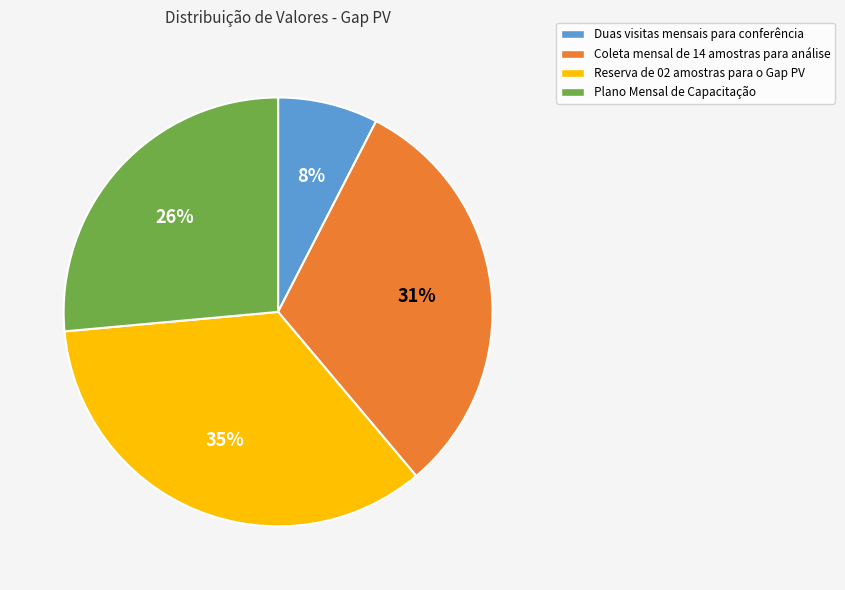

True or false: Coleta mensal de 14 amostras para análise accounts for 31% of the total.

True